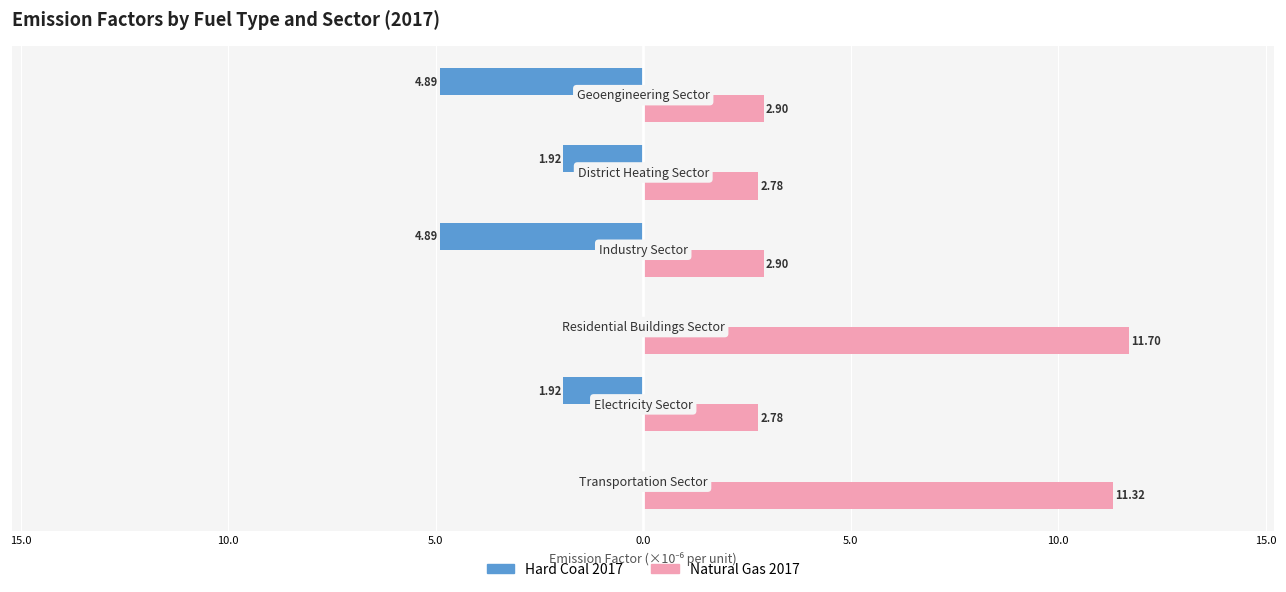

What are all the series names shown in the legend?

Hard Coal 2017, Natural Gas 2017